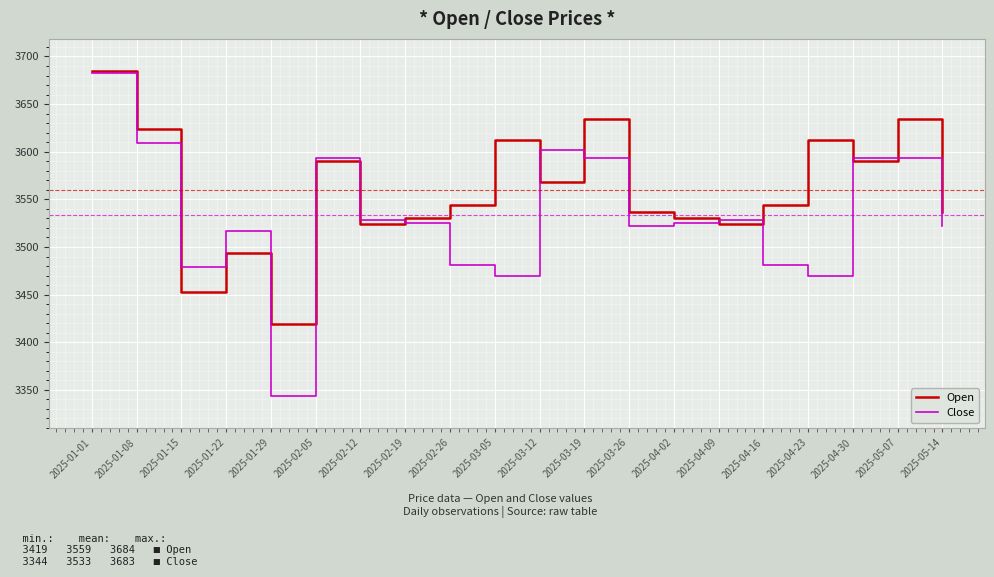

Which series has the widest spread of values?

Close